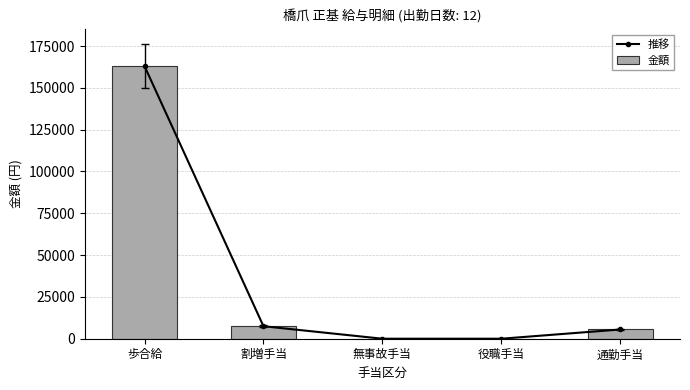

What position from the left is 歩合給?

1